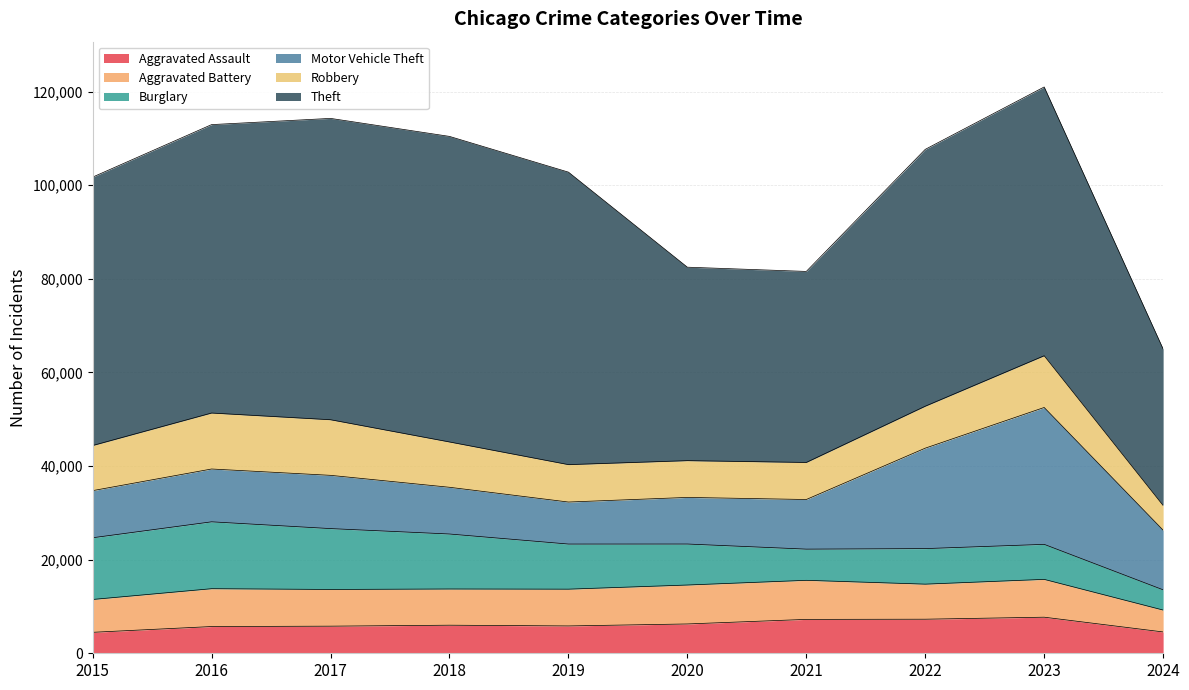

In Burglary, how many points are lower than both neighbors (excluding endpoints)?

1